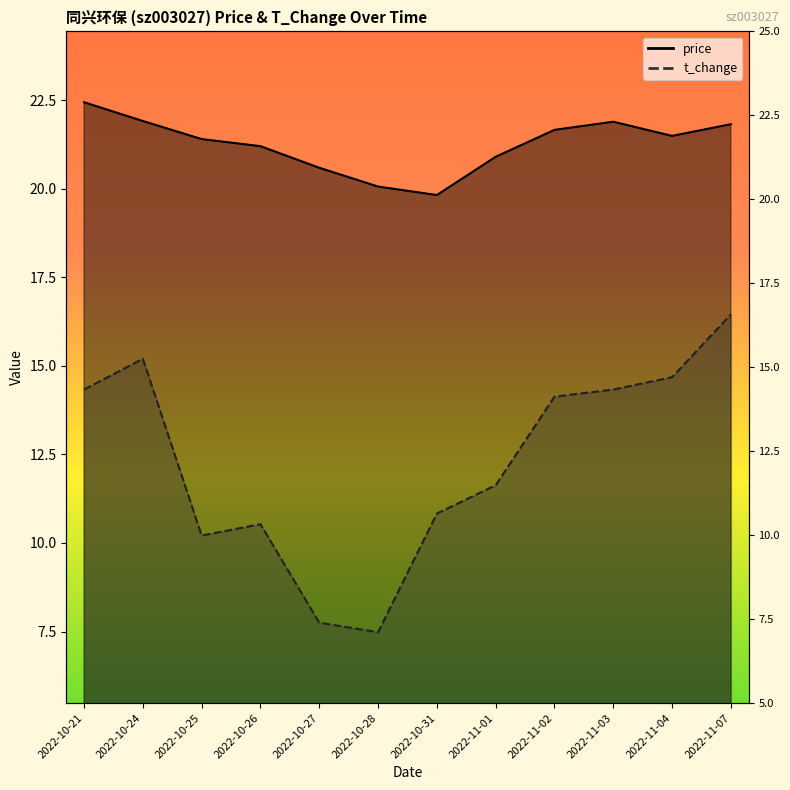

The value of price at 2022-10-21 is 33.7. True or false?

False